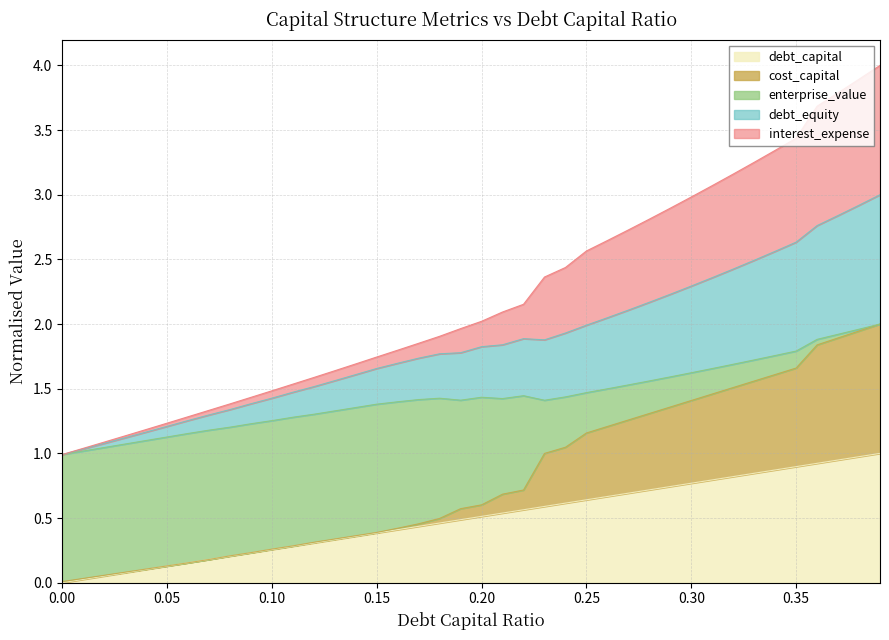

True or false: cost_capital and debt_equity intersect in this chart.

False